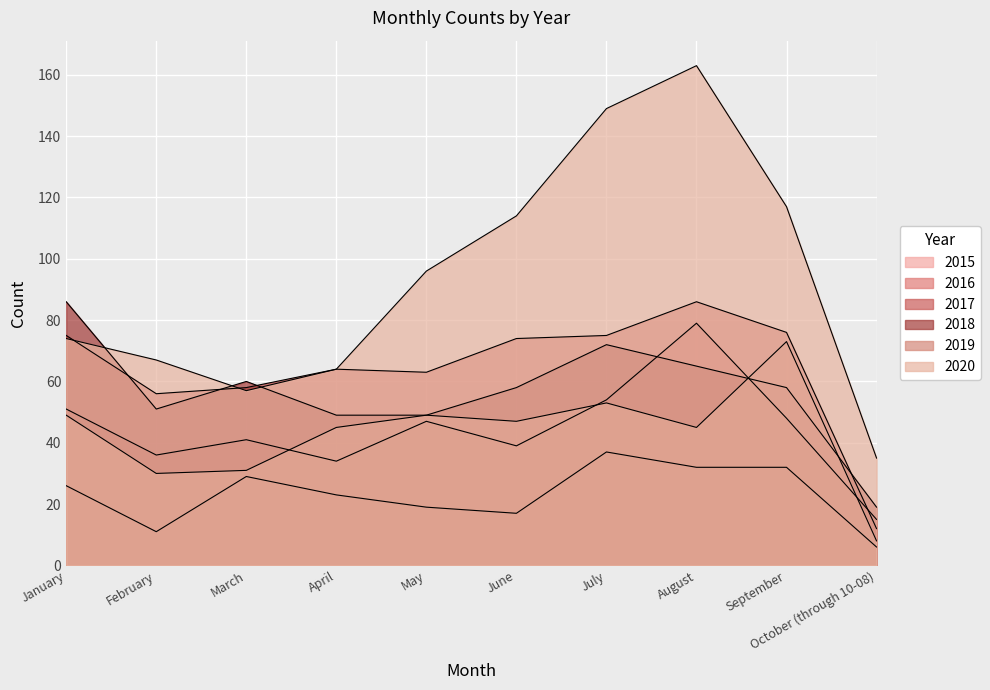

True or false: 2020 and 2019 cross at least once.

False